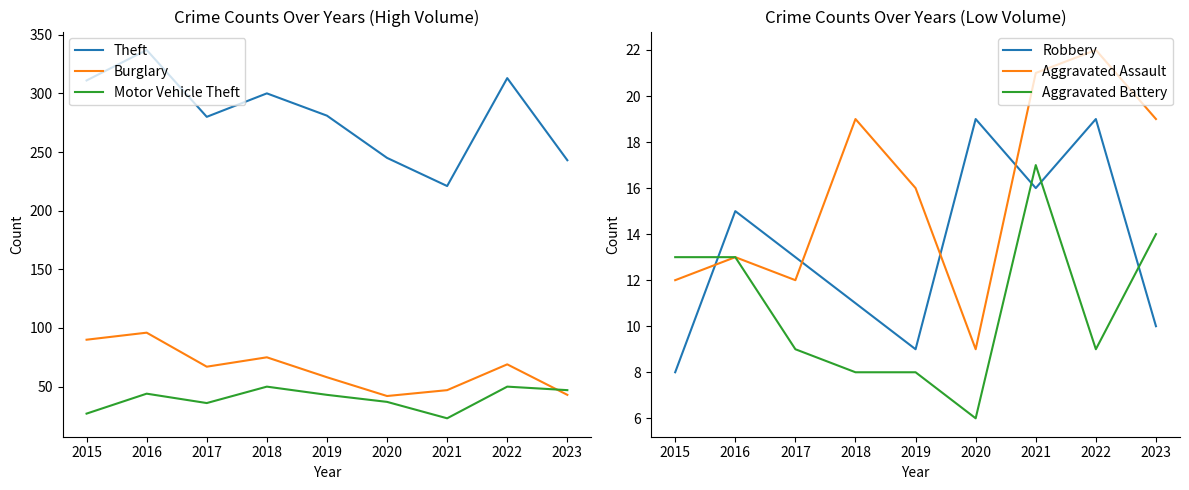

What is the value of the Motor Vehicle Theft point at the 9th from the left?

47